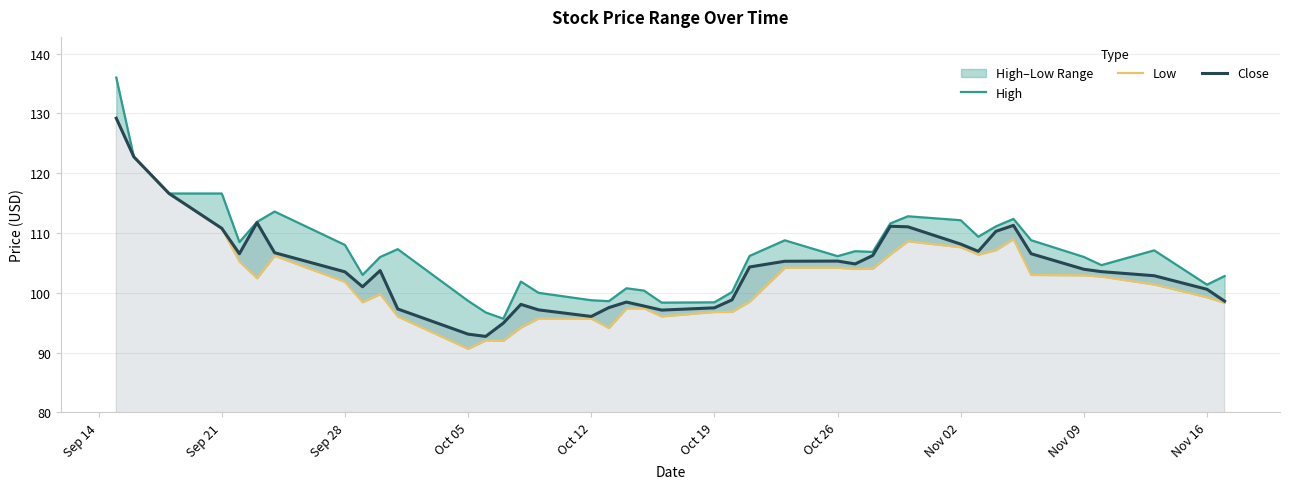

What is the minimum value for Close?

92.7